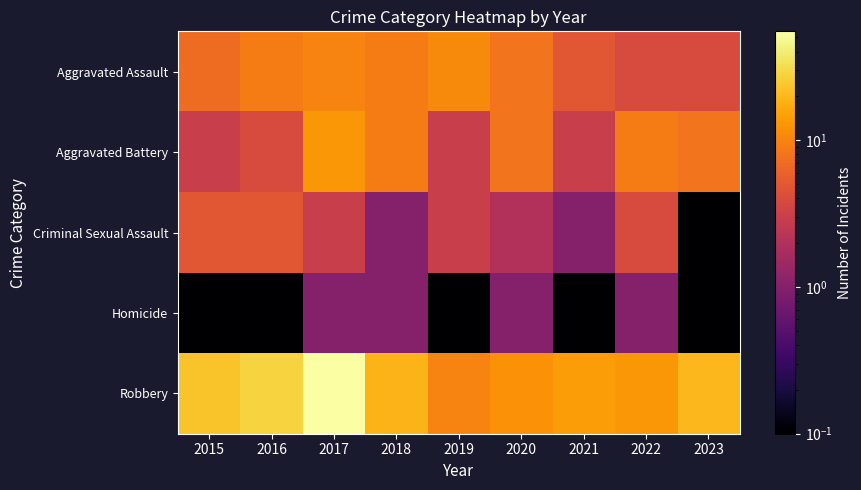

Reading left to right, list all the values displayed in this chart.

Aggravated Assault: 2015=7.0	2016=9.0	2017=10.0	2018=9.0	2019=11.0	2020=8.0	2021=5.0	2022=4.0	2023=4.0
Aggravated Battery: 2015=3.0	2016=4.0	2017=13.0	2018=9.0	2019=3.0	2020=8.0	2021=3.0	2022=9.0	2023=8.0
Criminal Sexual Assault: 2015=5.0	2016=5.0	2017=3.0	2018=1.0	2019=3.0	2020=2.0	2021=1.0	2022=4.0	2023=0.1
Homicide: 2015=0.1	2016=0.1	2017=1.0	2018=1.0	2019=0.1	2020=1.0	2021=0.1	2022=1.0	2023=0.1
Robbery: 2015=23.0	2016=28.0	2017=55.0	2018=19.0	2019=10.0	2020=12.0	2021=14.0	2022=13.0	2023=20.0